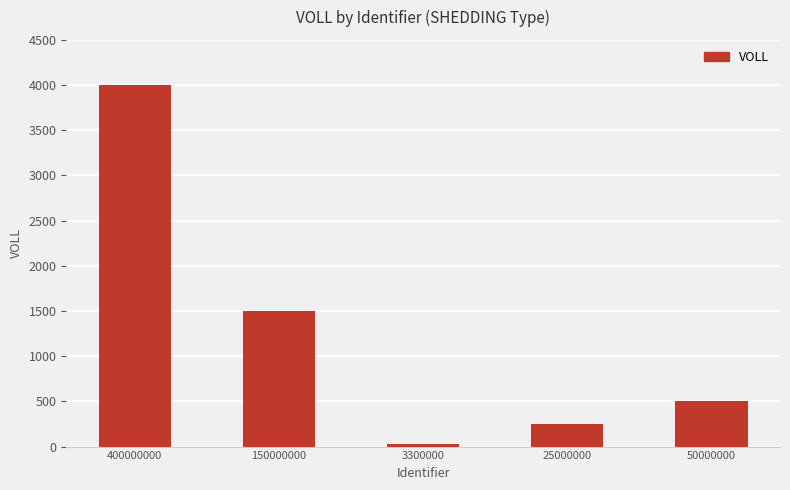

What is the value of the 5th bar from the left?

500